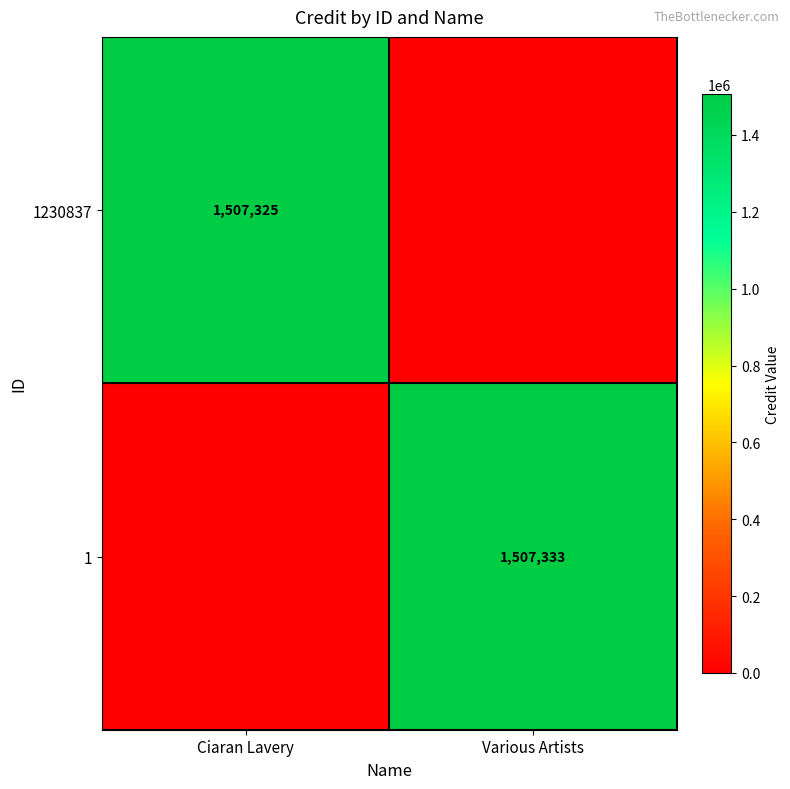

The 1 series shows 1507333 at Various Artists. True or false?

True